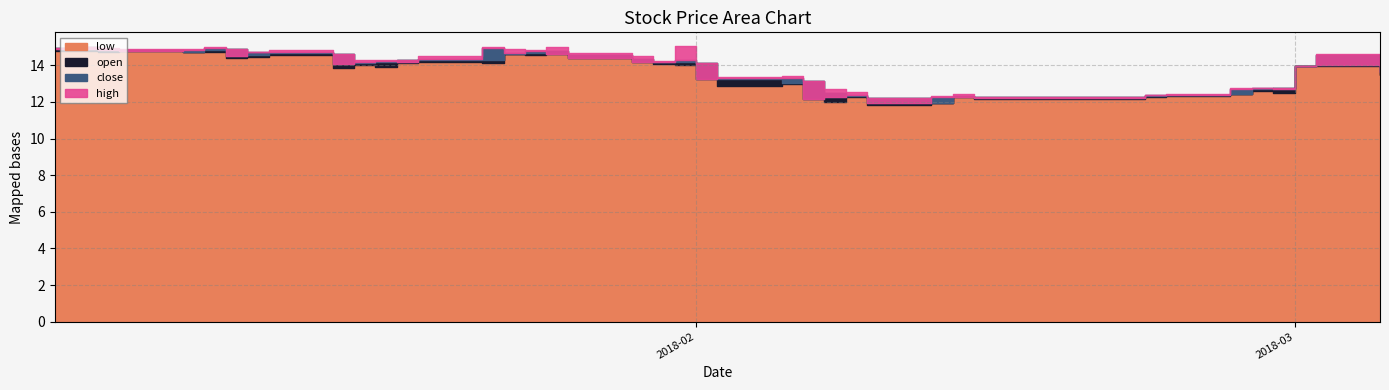

How many lines are shown in the chart?

4